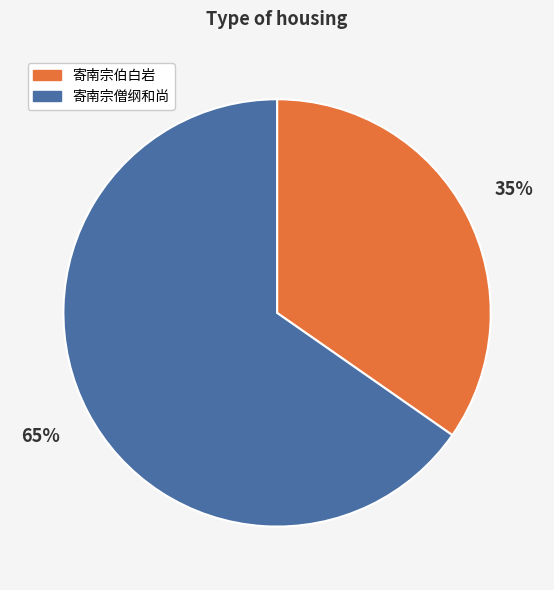

Is 寄南宗僧纲和尚 the majority of the pie?

Yes